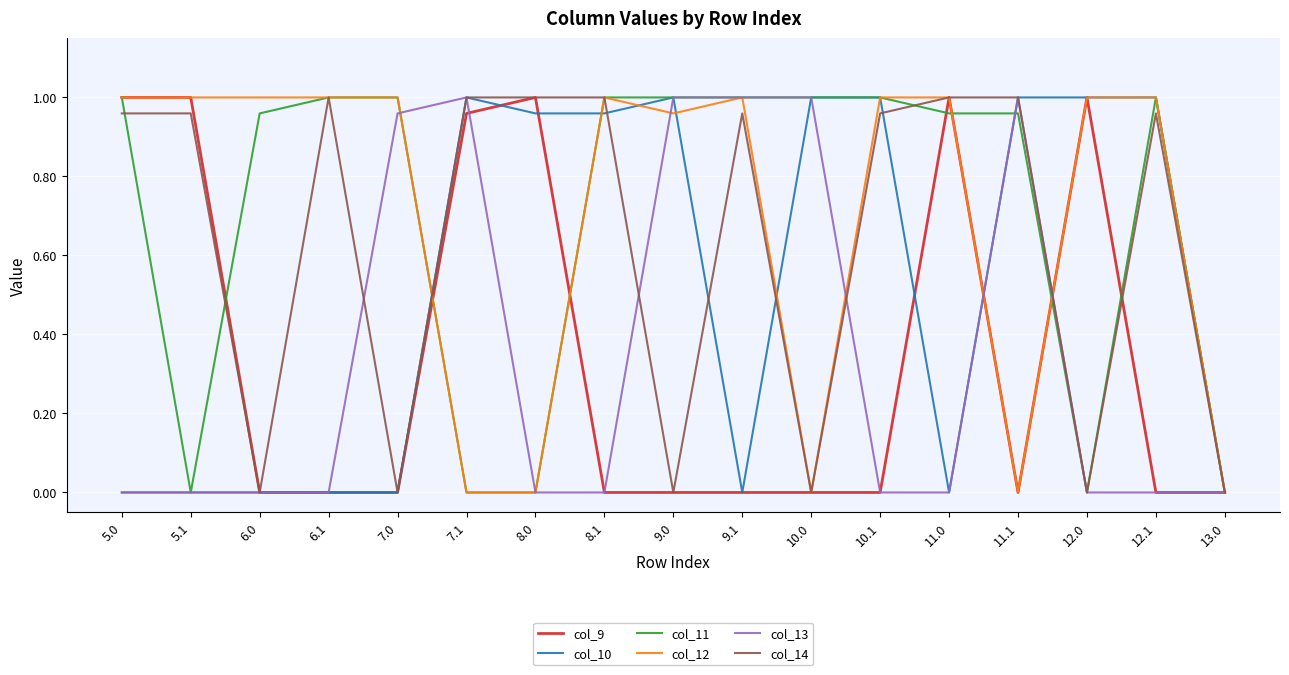

Is it true that col_13 equals 1.0 at 9.1?

True